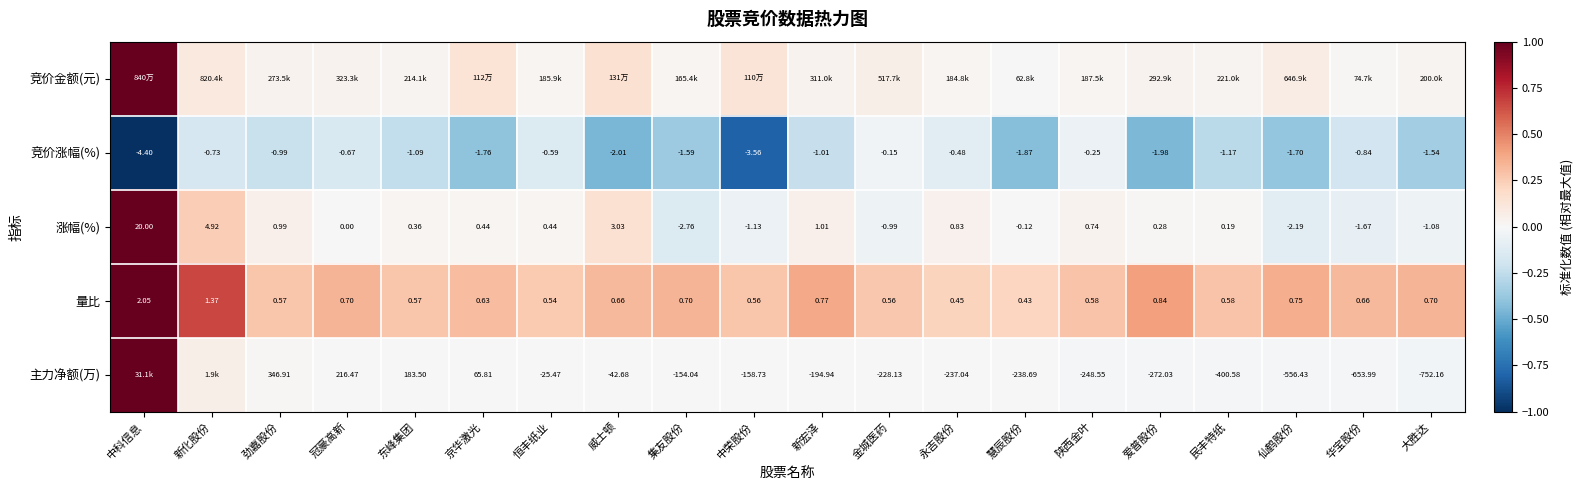

At which label does 竞价涨幅(%) first exceed -1?

新化股份